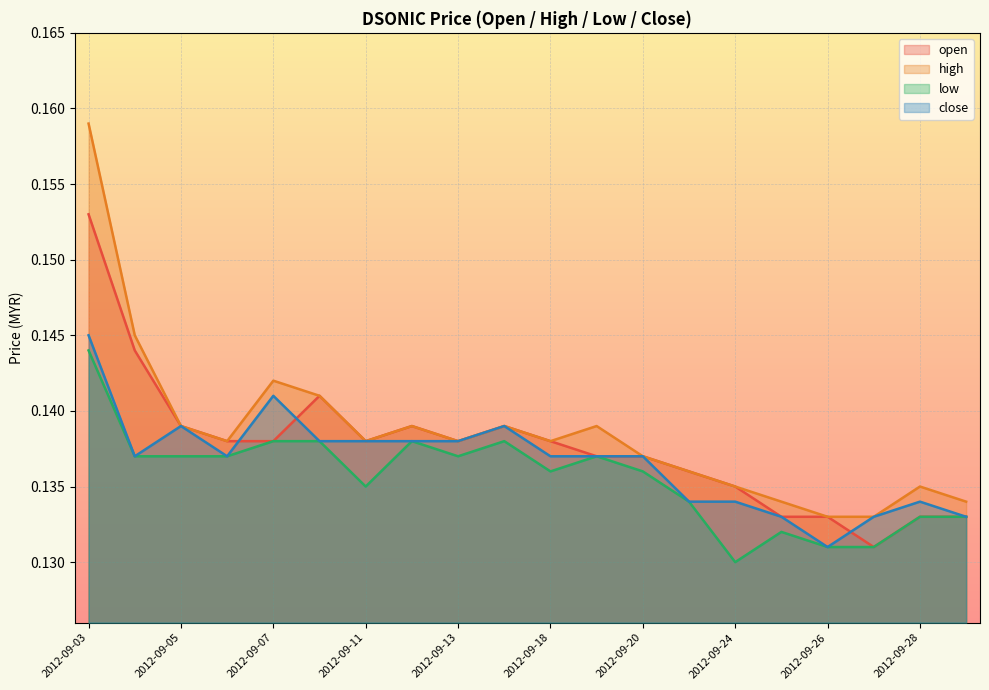

Which series has the widest spread of values?

high